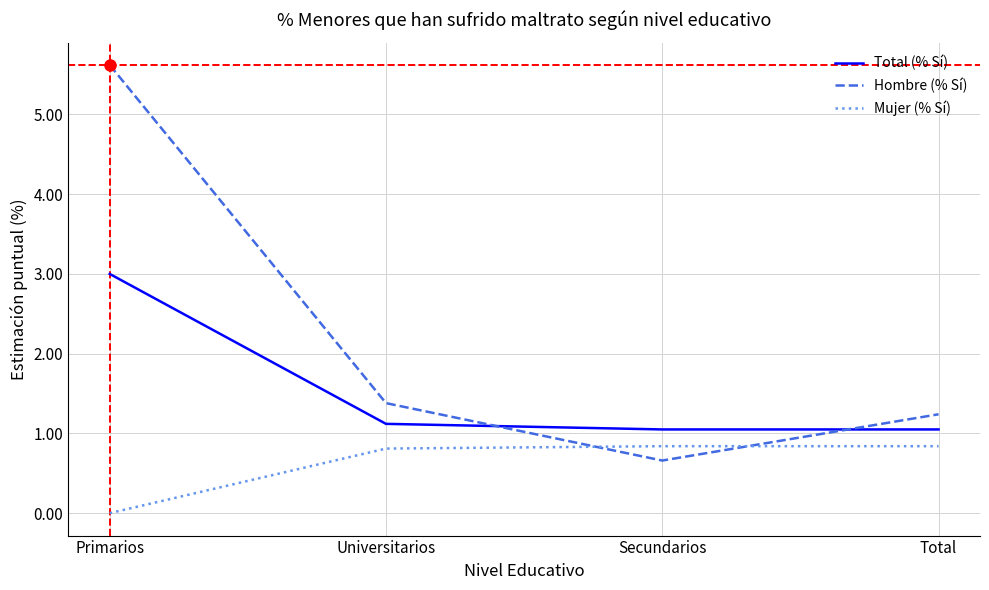

True or false: Mujer (% Sí) and Total (% Sí) intersect in this chart.

False